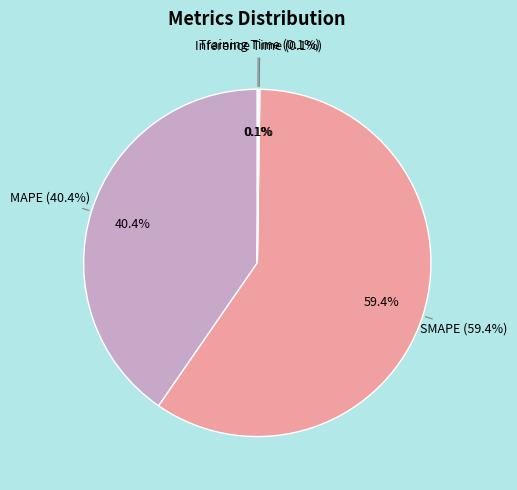

Which slice is the largest?

SMAPE